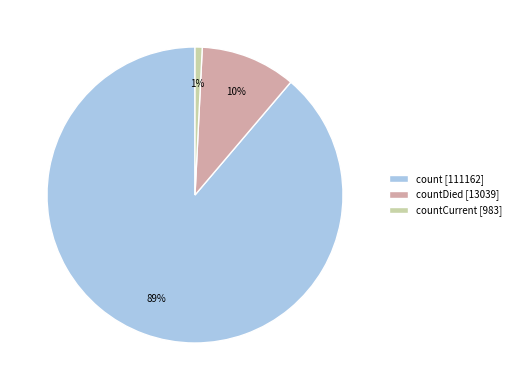

Rank the categories by value from highest to lowest.

count [111162], countDied [13039], countCurrent [983]